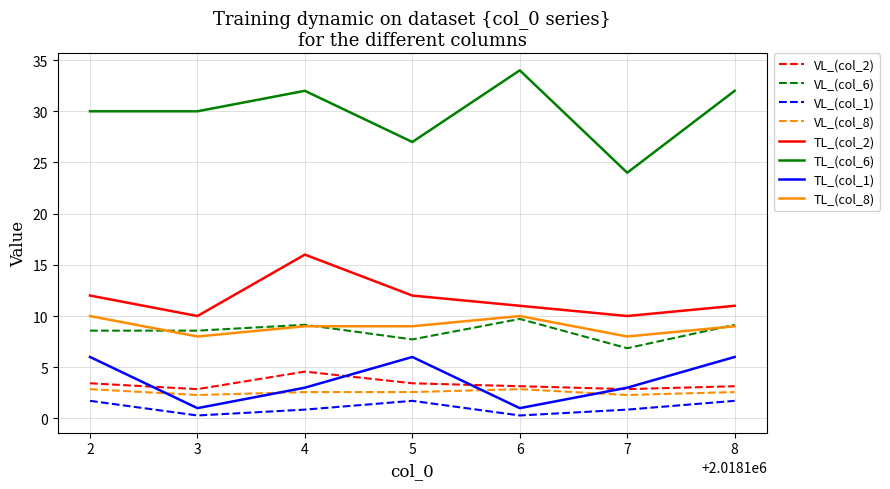

What is the difference between the highest and lowest values at 2?

28.3